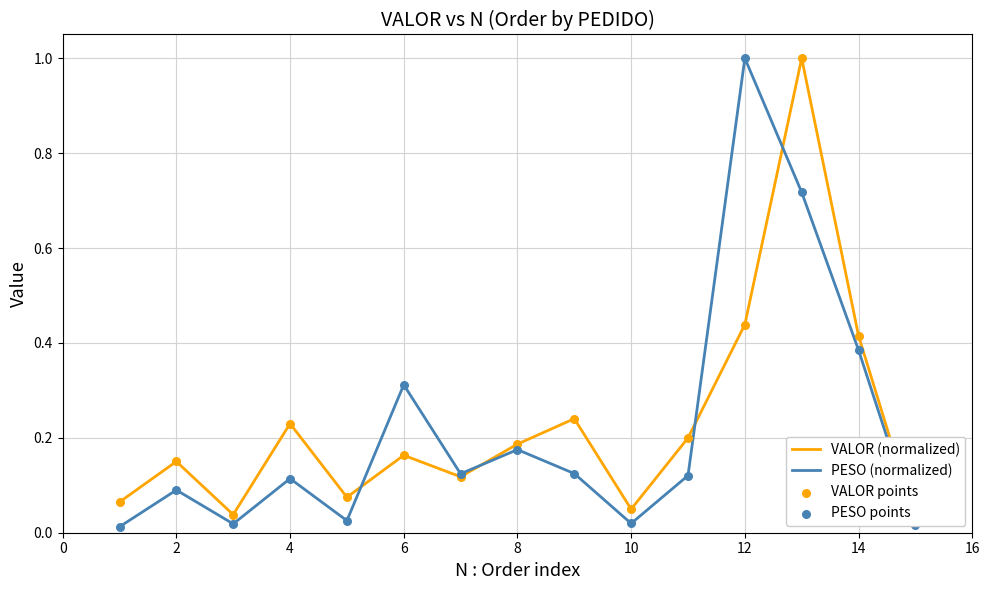

At how many categories does at least one series exceed 0?

15